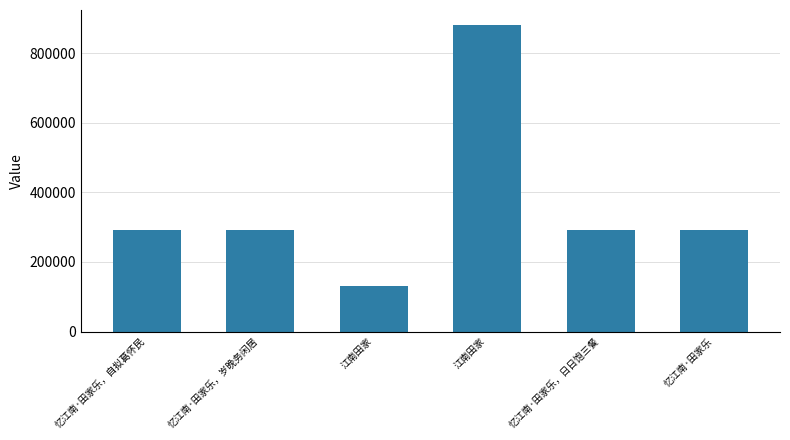

Between 忆江南·田家乐 and 忆江南·田家乐，岁晚务闲居, which is larger?

忆江南·田家乐，岁晚务闲居